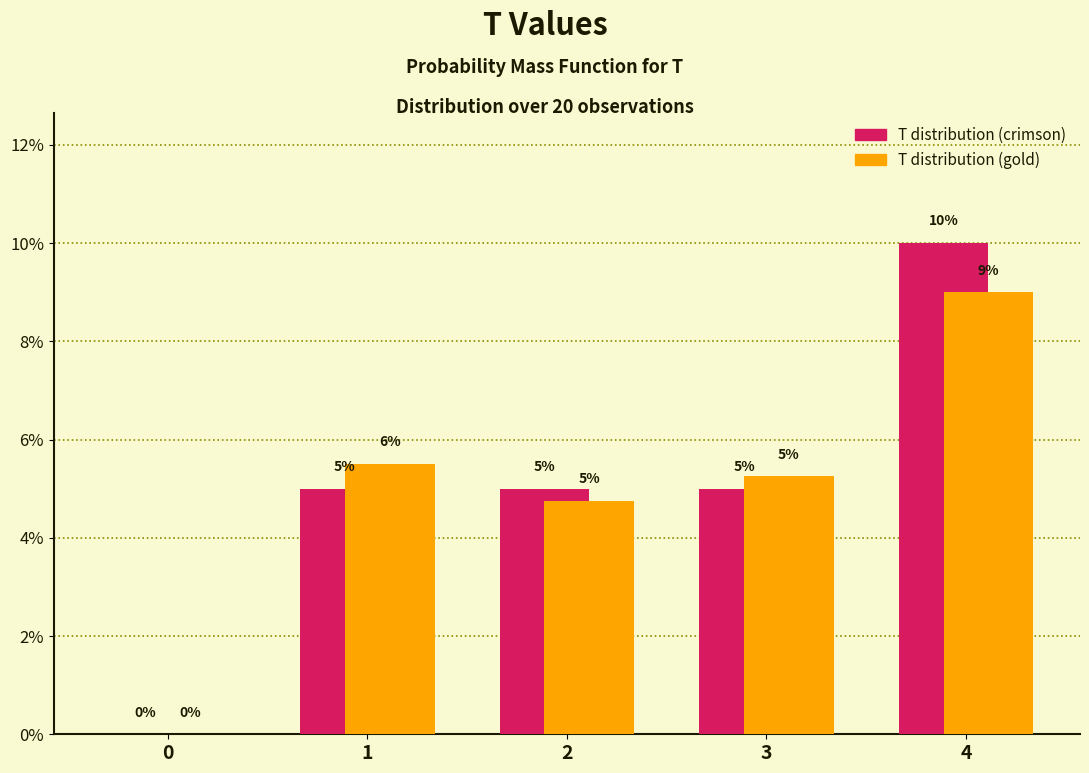

The T distribution (crimson) series shows 10.0 at 4. True or false?

True